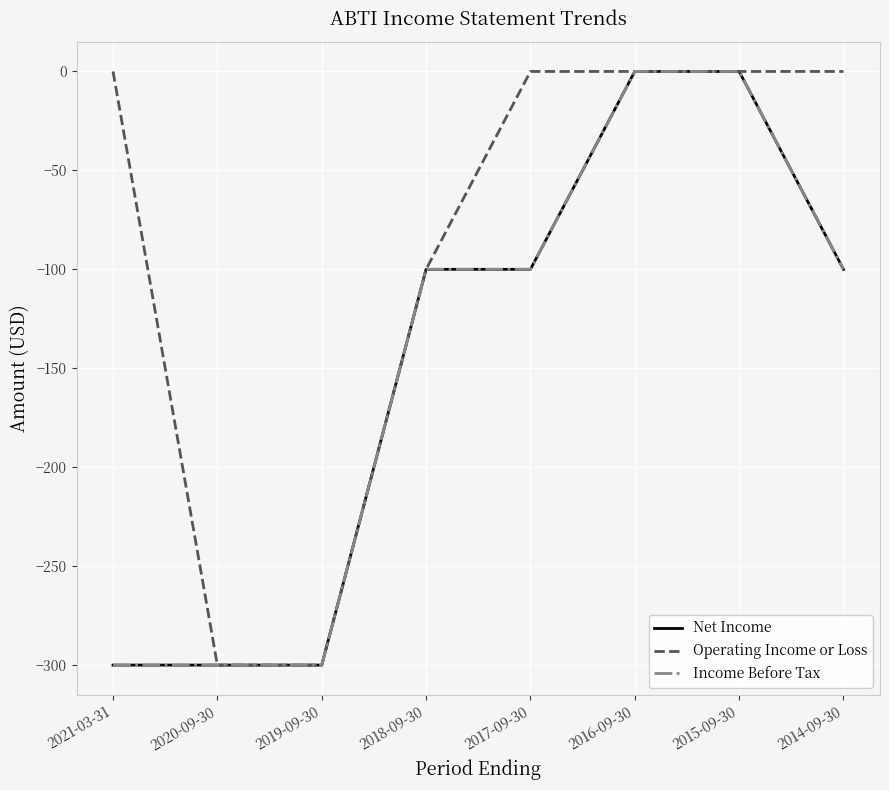

True or false: Net Income and Income Before Tax intersect in this chart.

False